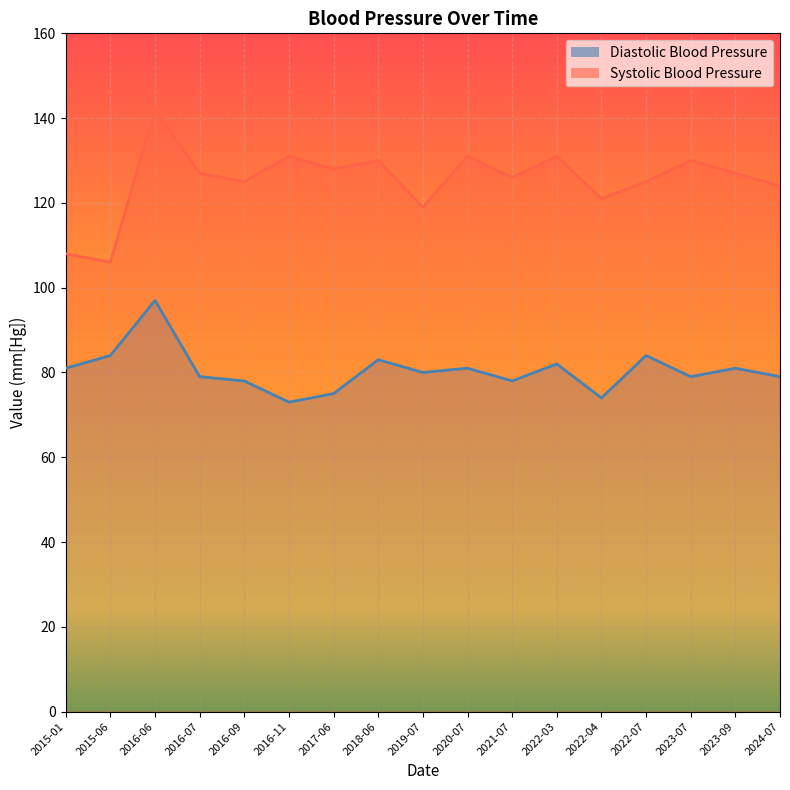

True or false: Diastolic Blood Pressure and Systolic Blood Pressure cross at least once.

False